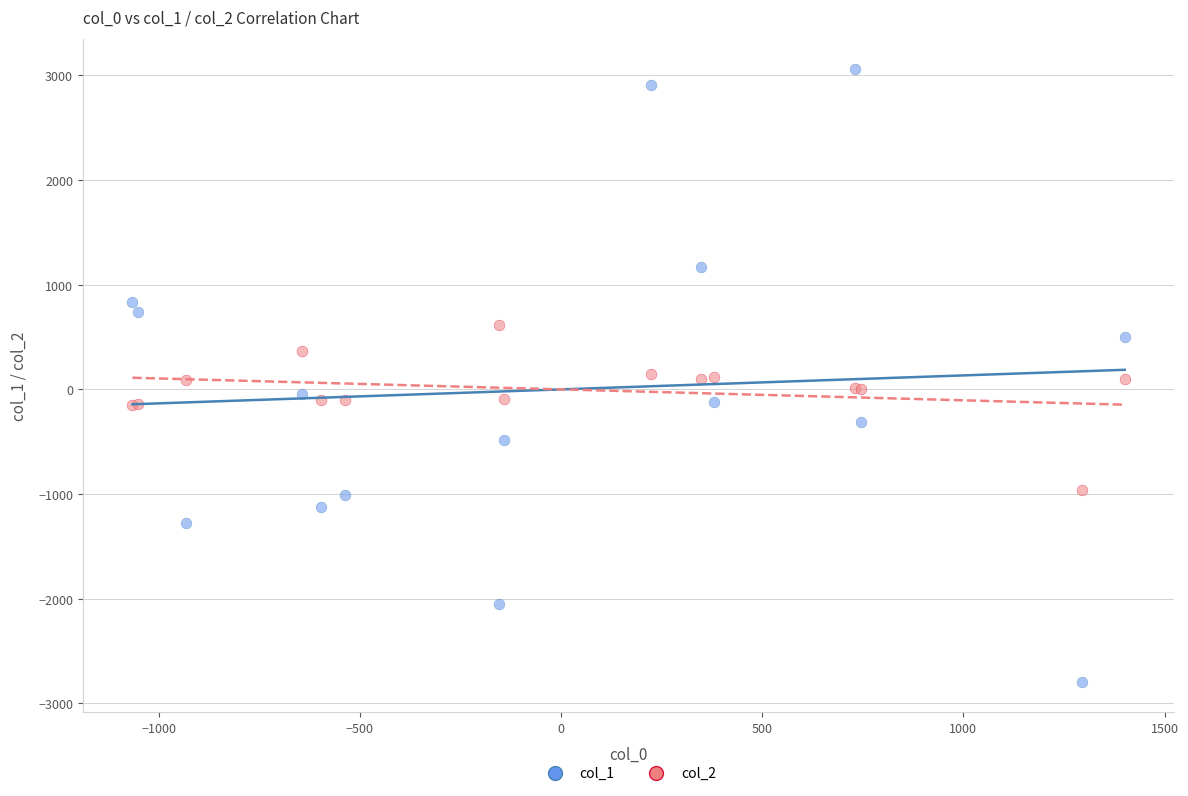

What is the X range (max minus min) for the scatter plot?

2466.5